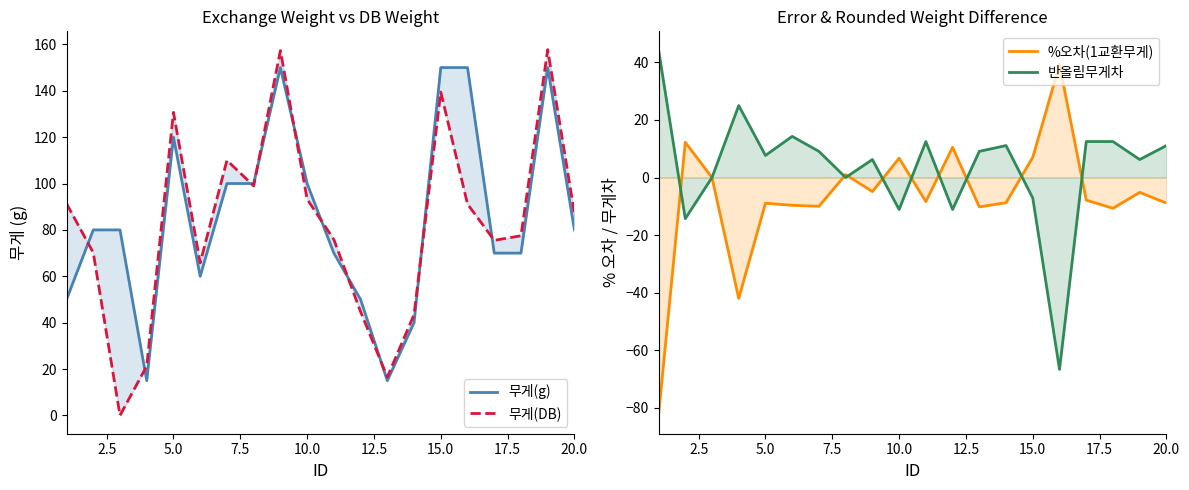

At how many categories does at least one series exceed 89?

9